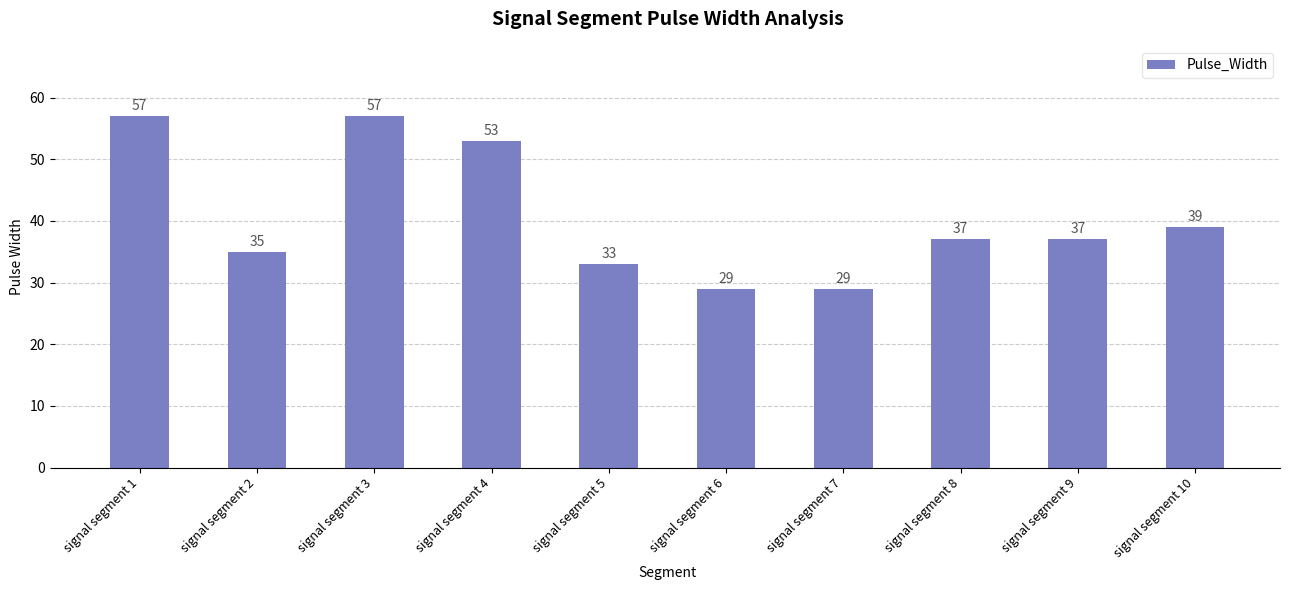

Read the value at signal segment 8.

37